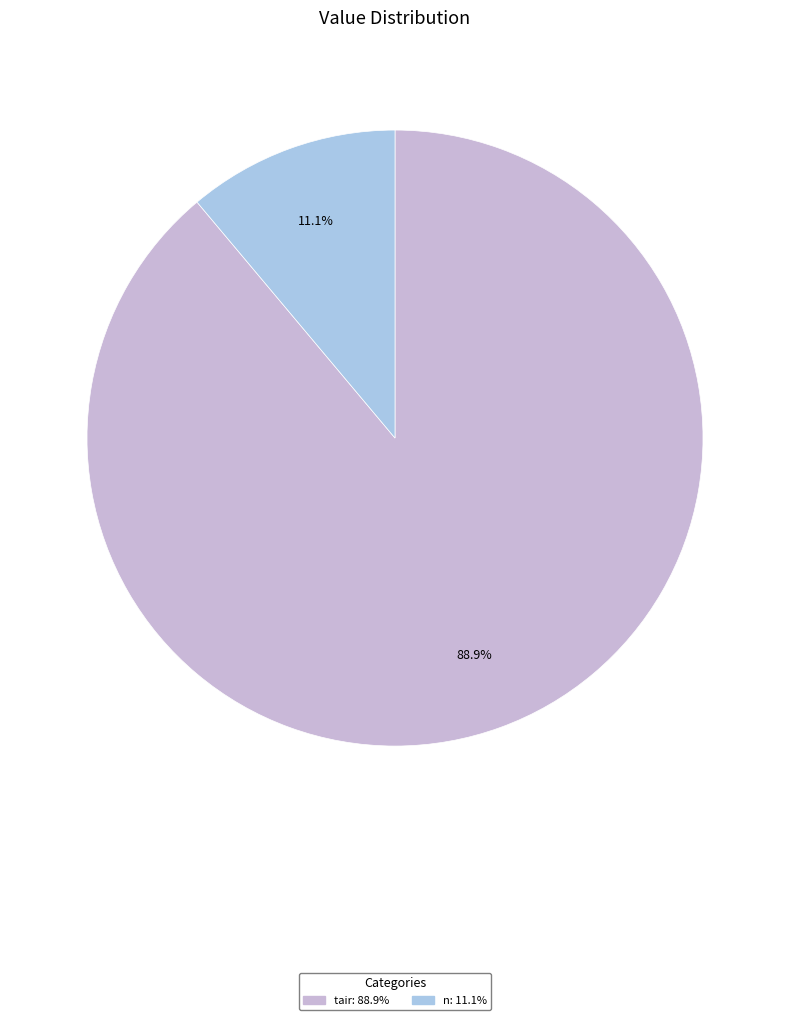

Count the number of slices in the pie.

2